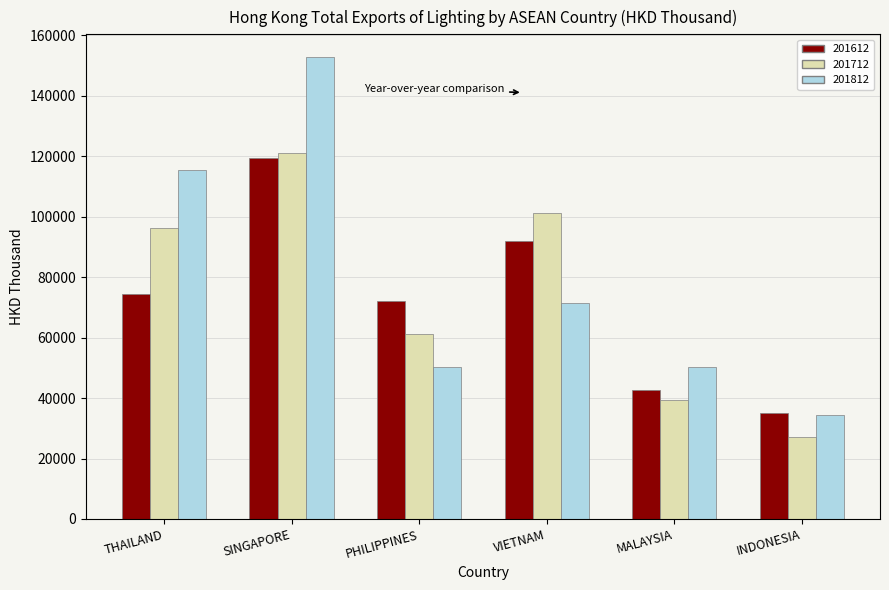

The value of 201612 at VIETNAM is 92097.9. True or false?

True